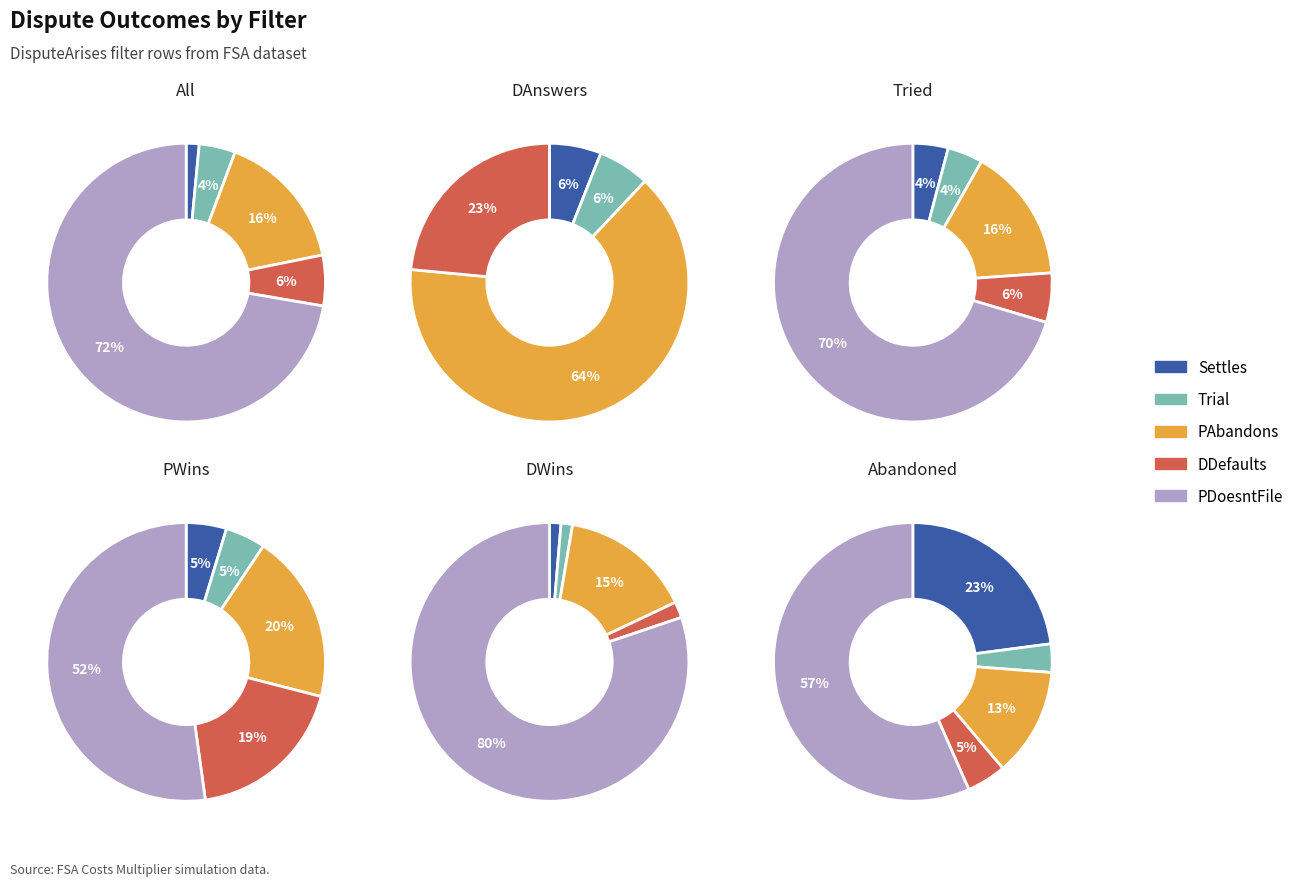

To the nearest percent, what is the difference between the largest and smallest slice percentages?

59%